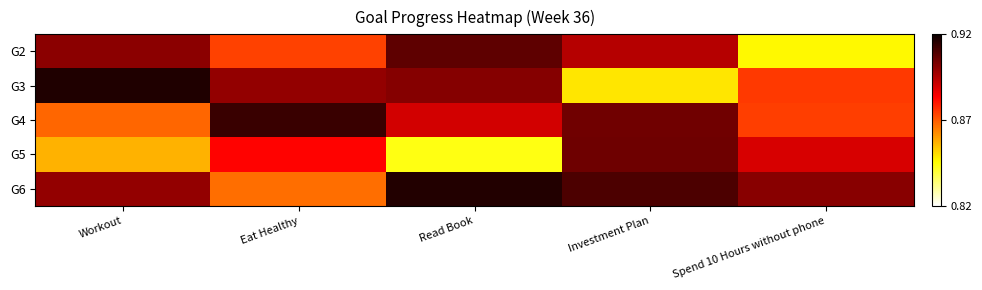

Which category has the highest value across all series?

Workout